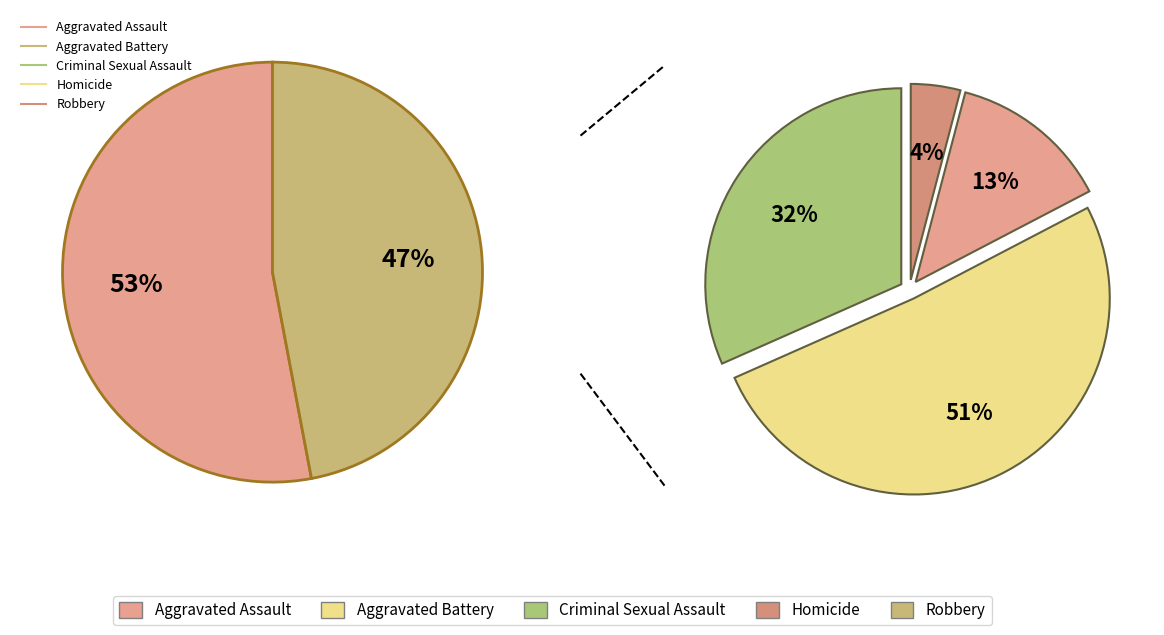

Which slice is the smallest?

Homicide